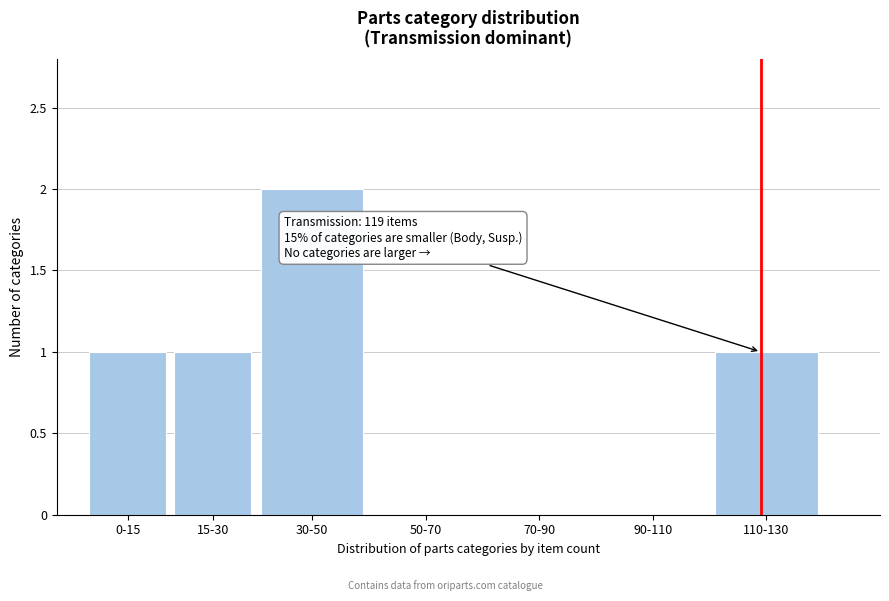

Reading left to right, extract all data points from this chart.

0-15=1	15-30=1	30-50=2	50-70=0	70-90=0	90-110=0	110-130=1